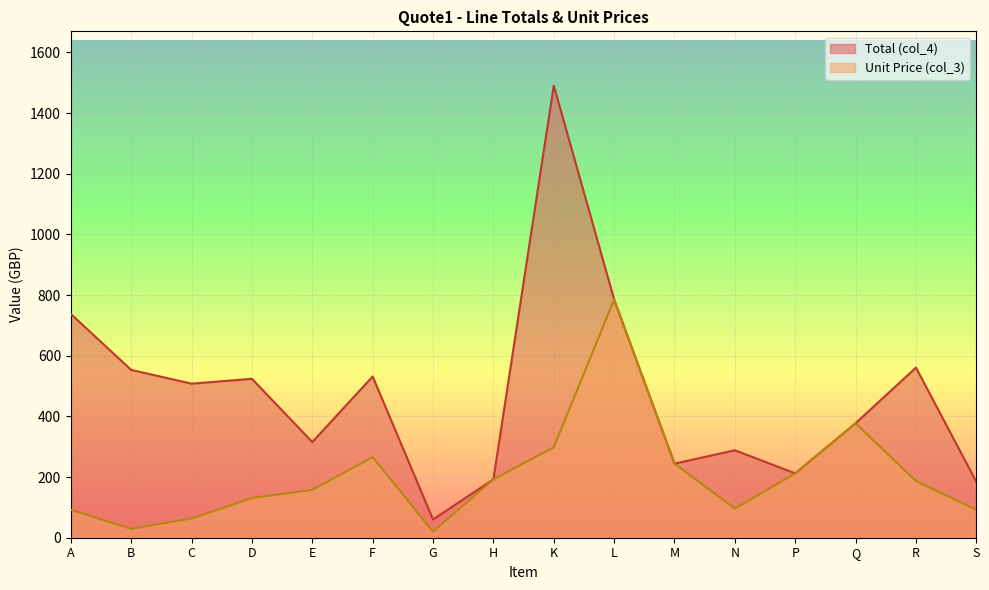

Does the chart display data point markers on the line(s)?

No